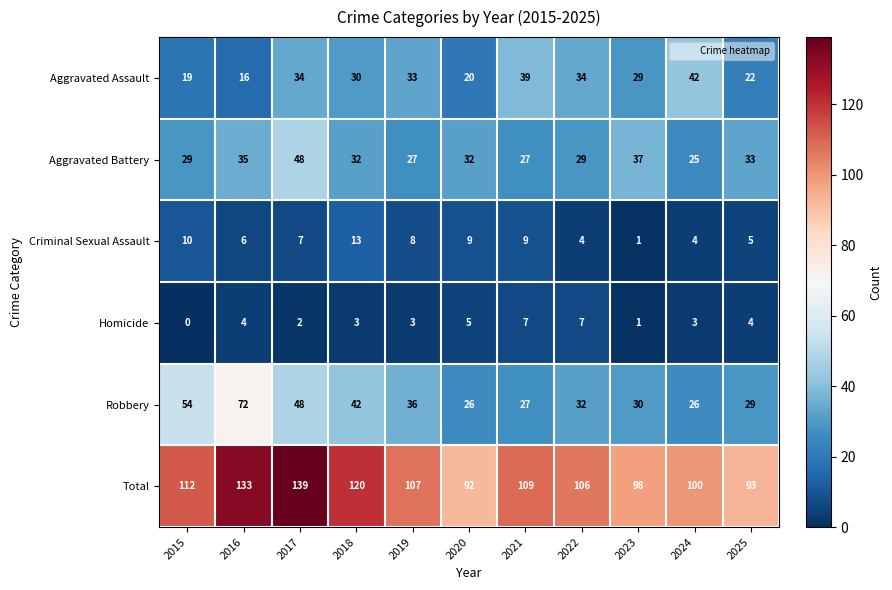

Is it true that Aggravated Battery equals 35 at 2016?

True